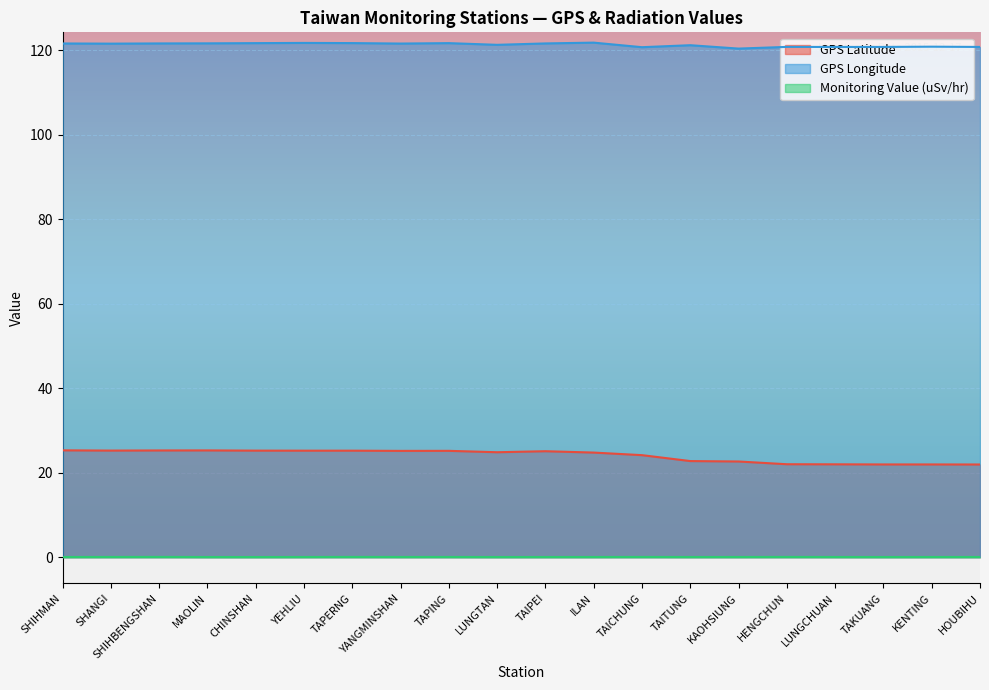

True or false: Monitoring Value (uSv/hr) has a value of 0.1 at HENGCHUN.

False